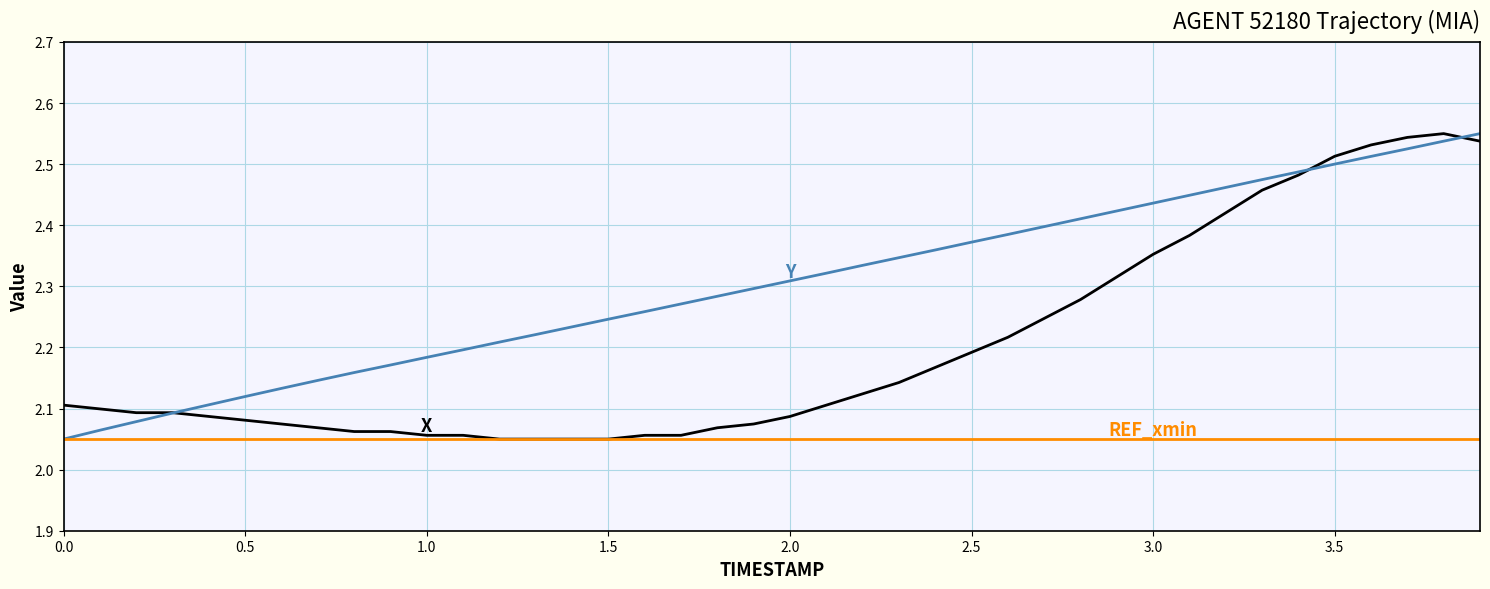

Does the chart display data point markers on the line(s)?

No